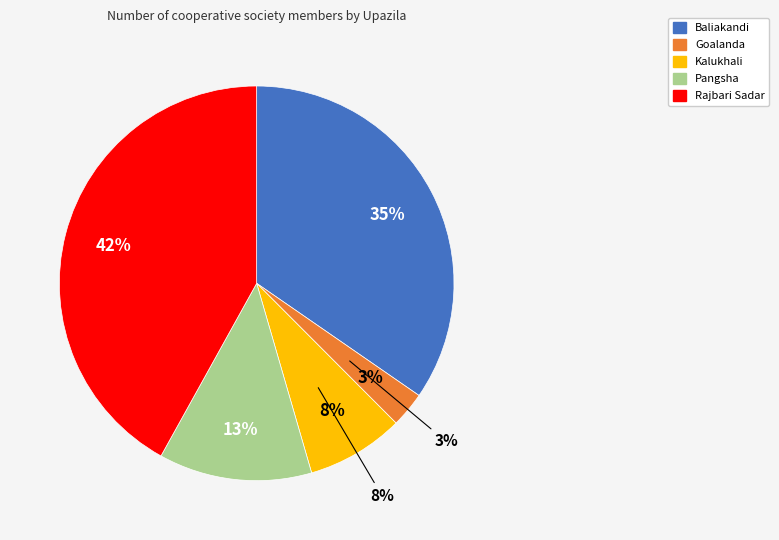

Combined, what portion of the pie is Baliakandi and Kalukhali?

42.6%